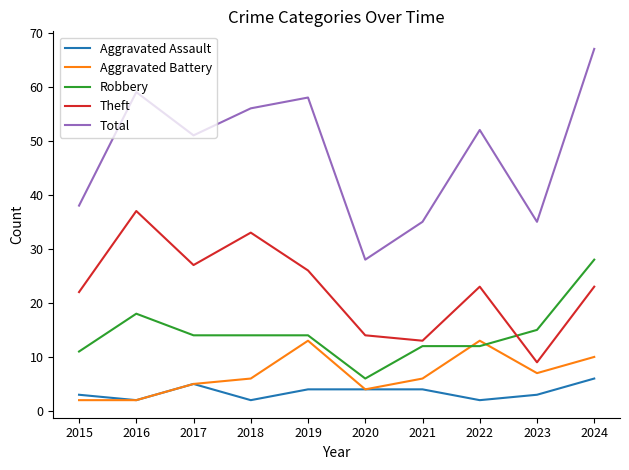

Reading left to right, what are all the values shown in this chart?

Aggravated Assault: 2015=3	2016=2	2017=5	2018=2	2019=4	2020=4	2021=4	2022=2	2023=3	2024=6
Aggravated Battery: 2015=2	2016=2	2017=5	2018=6	2019=13	2020=4	2021=6	2022=13	2023=7	2024=10
Robbery: 2015=11	2016=18	2017=14	2018=14	2019=14	2020=6	2021=12	2022=12	2023=15	2024=28
Theft: 2015=22	2016=37	2017=27	2018=33	2019=26	2020=14	2021=13	2022=23	2023=9	2024=23
Total: 2015=38	2016=59	2017=51	2018=56	2019=58	2020=28	2021=35	2022=52	2023=35	2024=67